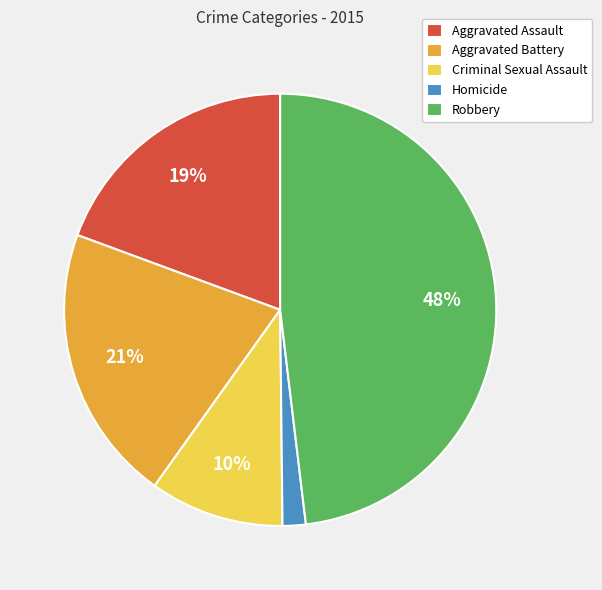

Which has a higher value, Aggravated Battery or Robbery?

Robbery